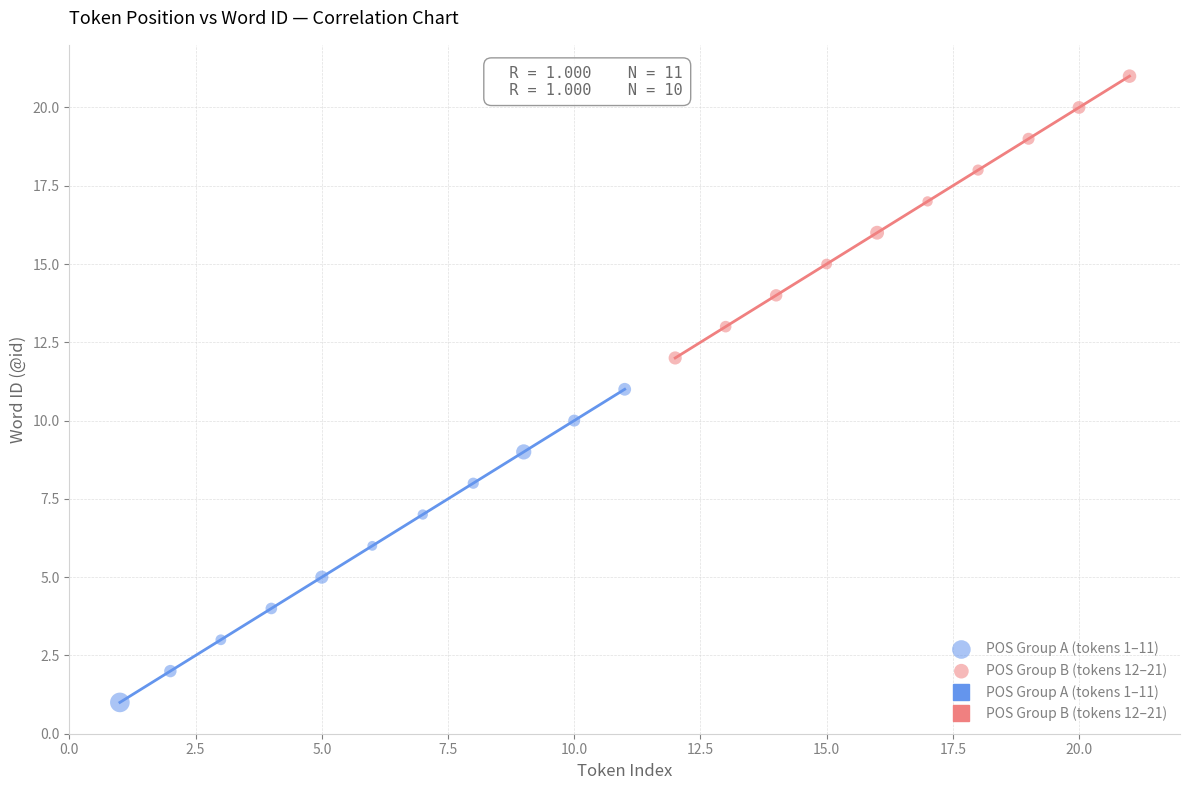

Which series reaches the maximum Y coordinate?

POS Group B (tokens 12–21)